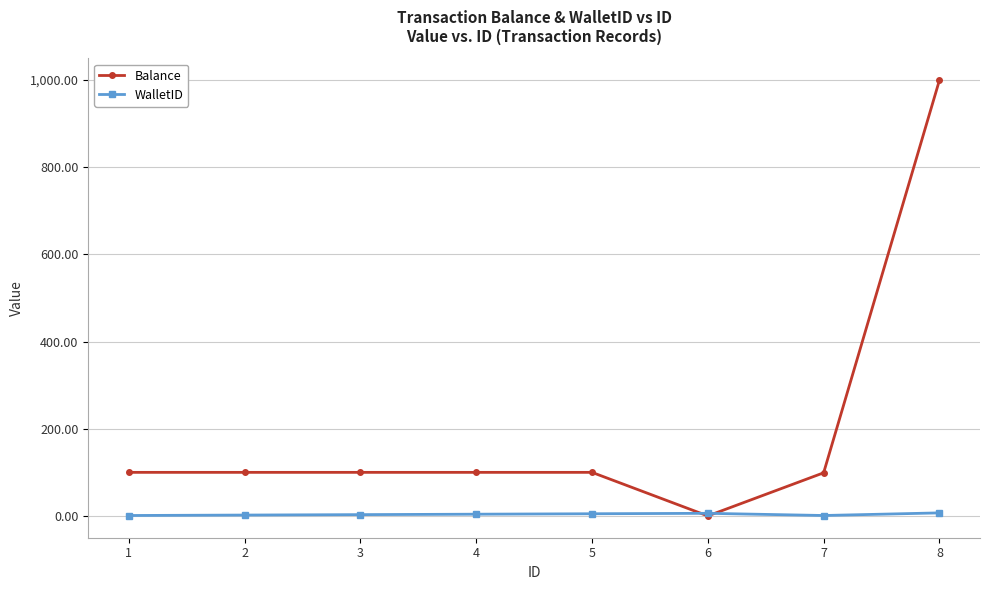

What is the average value of the Balance series?

199.9